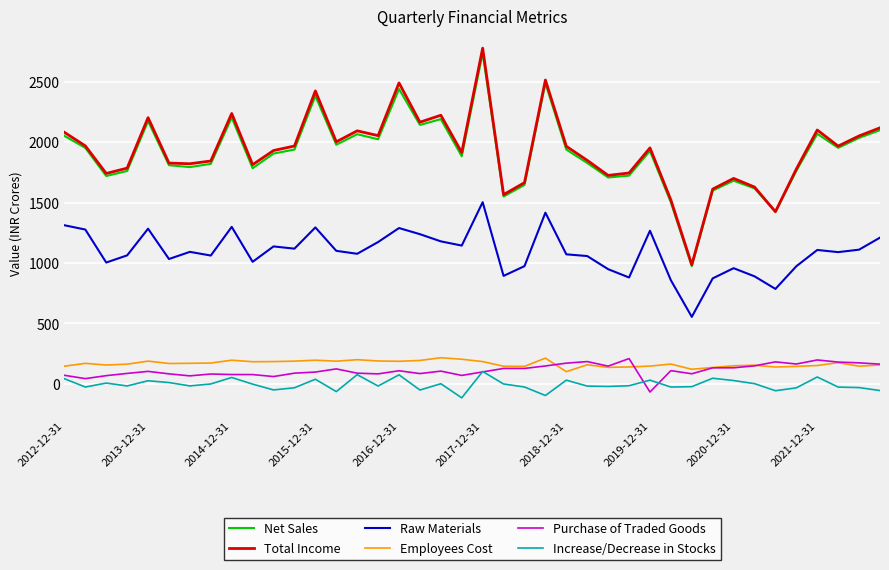

What is the minimum value for Employees Cost?

100.5